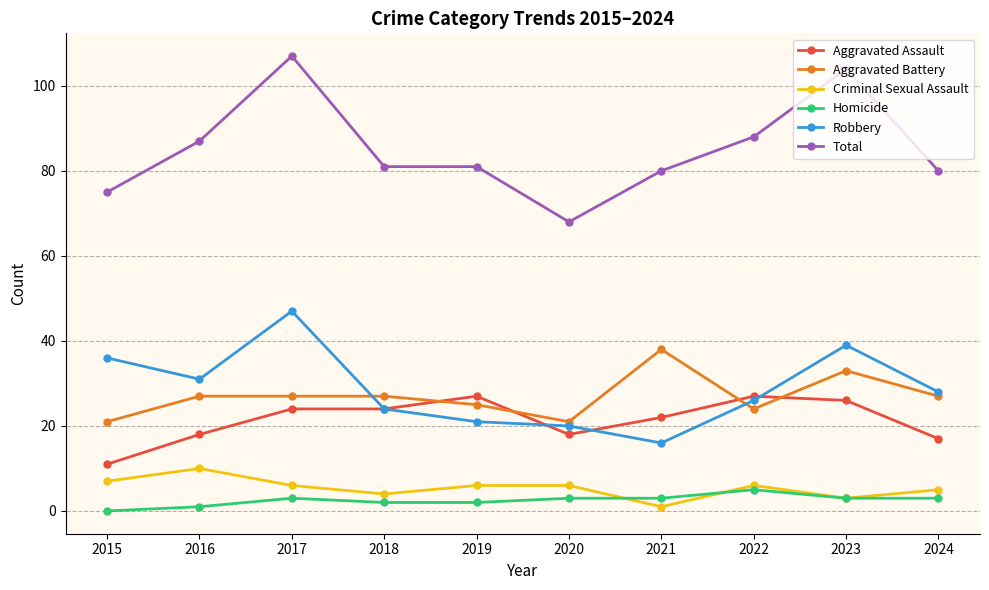

Read the Homicide value at 2024.

3